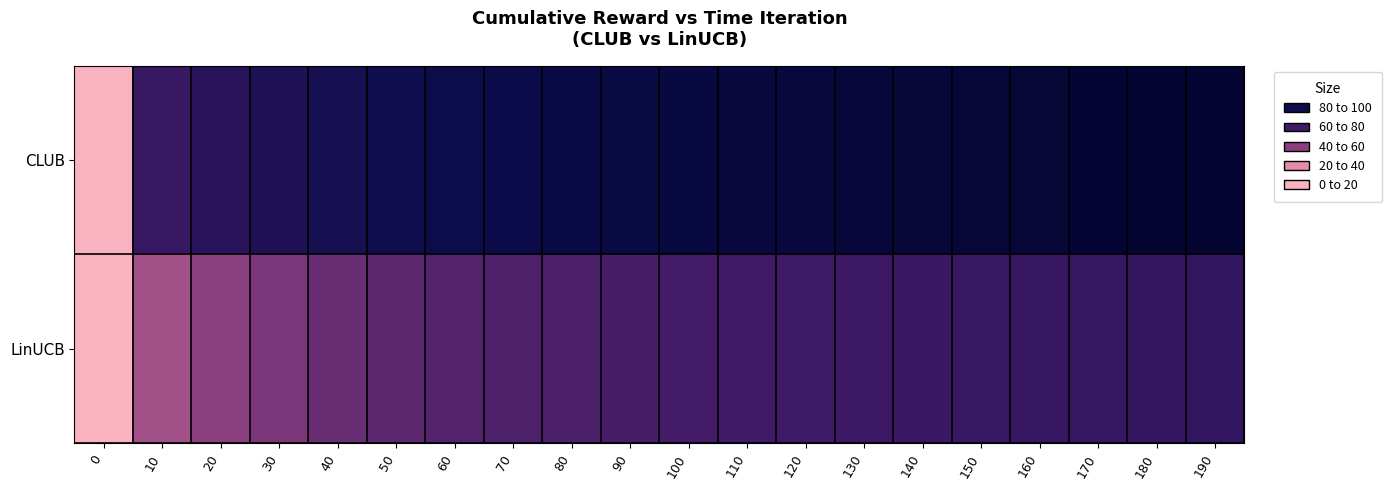

How many data points does each series have?

20